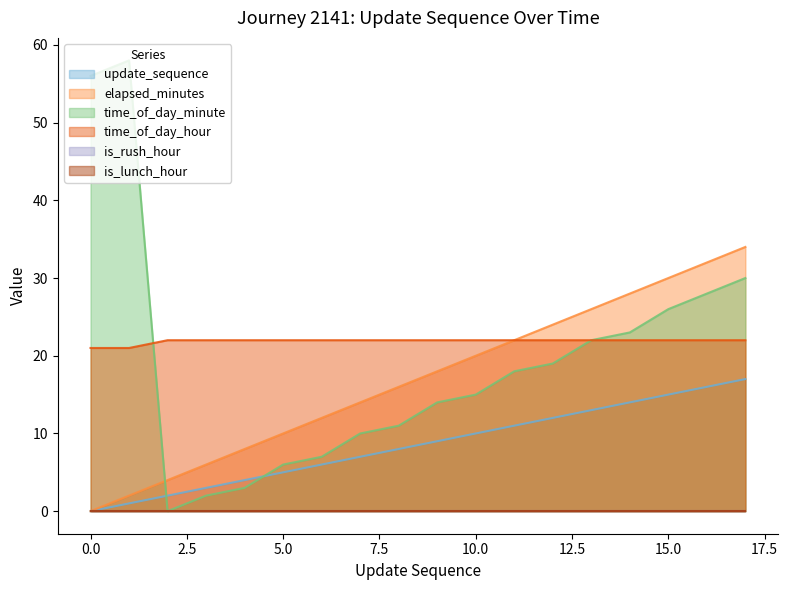

True or false: update_sequence and time_of_day_hour cross at least once.

False